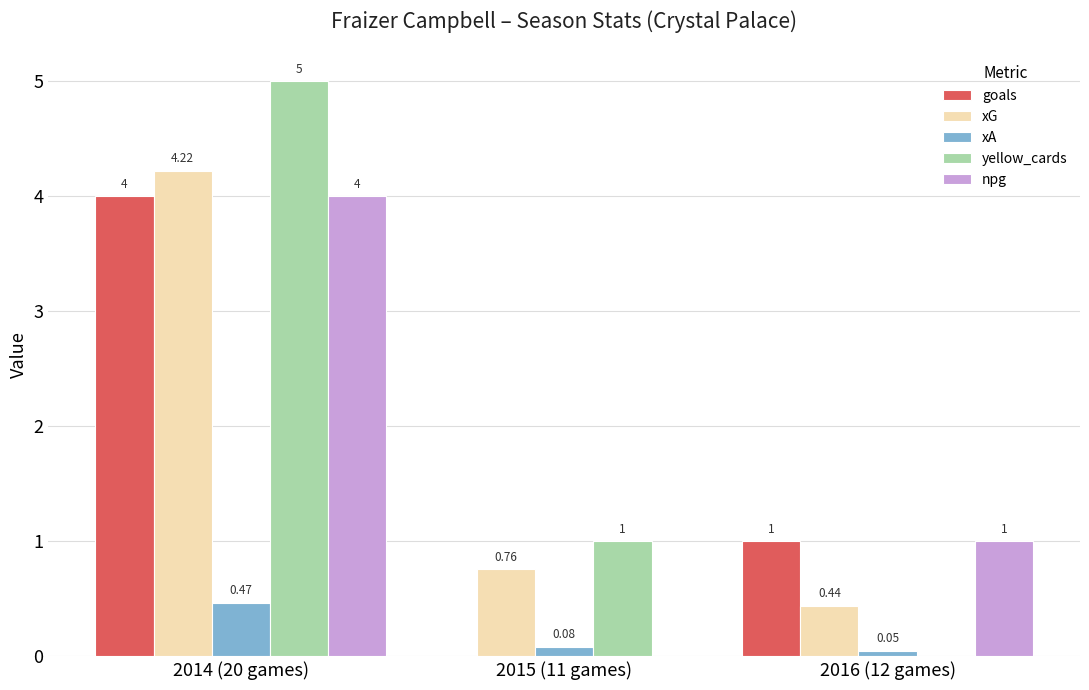

Which series has the widest spread of values?

yellow_cards